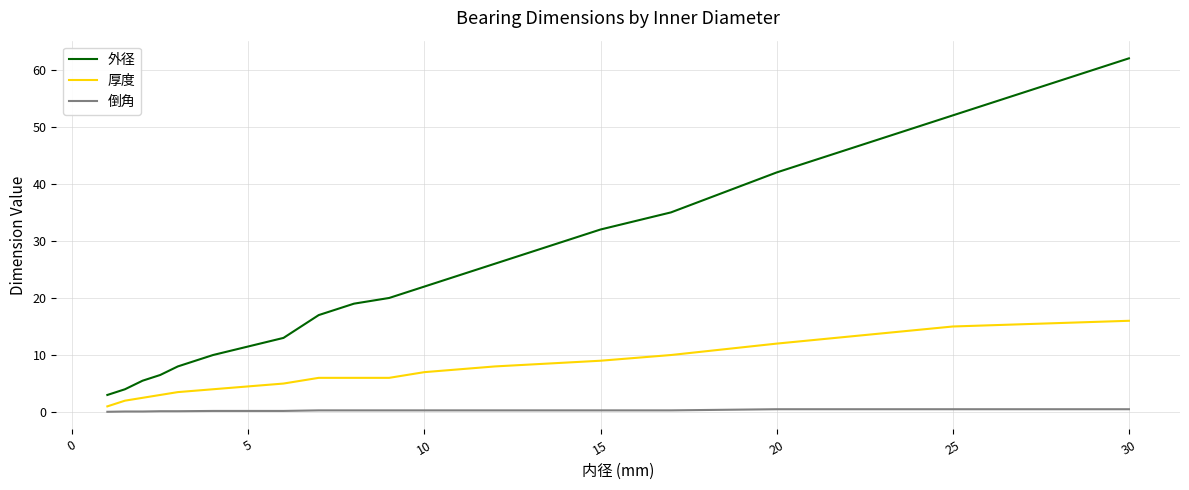

Rank the series by their average value, from highest to lowest.

外径, 厚度, 倒角